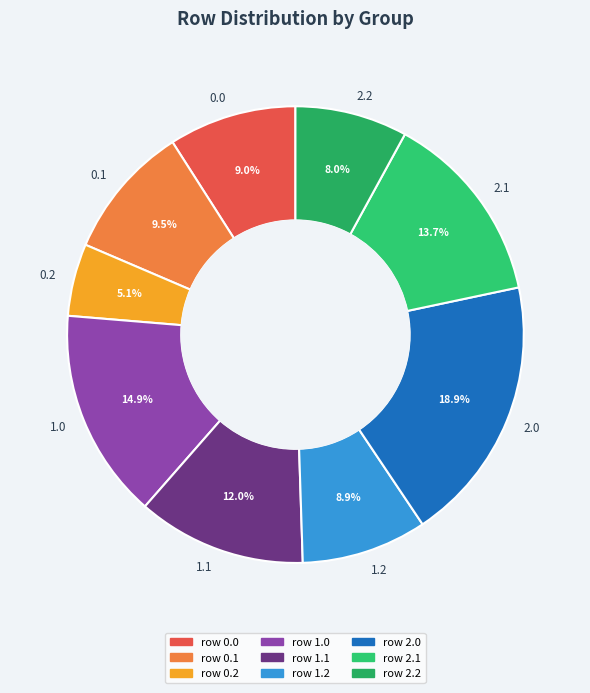

Is there a majority slice in this chart?

No